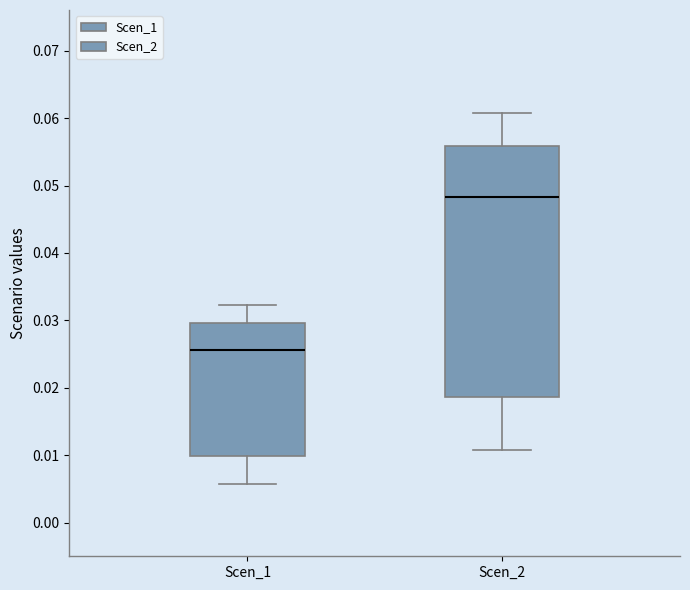

Where does the median line of the box for Scen_1 sit on the y-axis? The values are not printed on the chart, so give them approximately, as read against the axis.

0.026